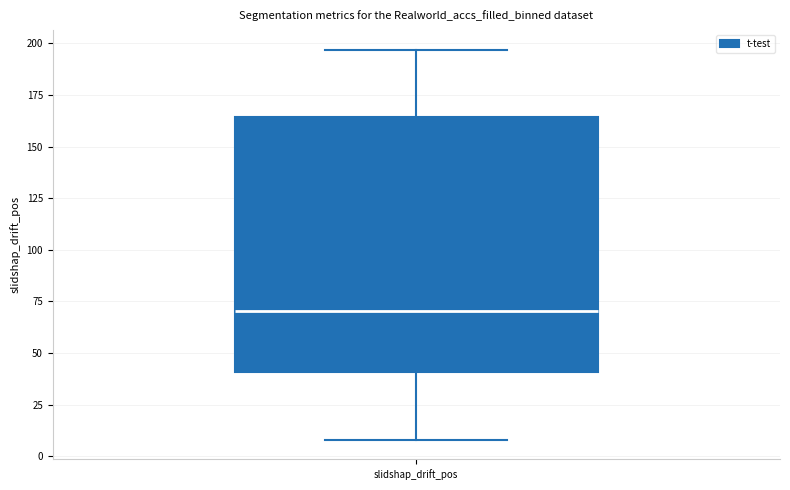

Where does the lower whisker of the box for slidshap_drift_pos end on the y-axis? The values are not printed on the chart, so give them approximately, as read against the axis.

10